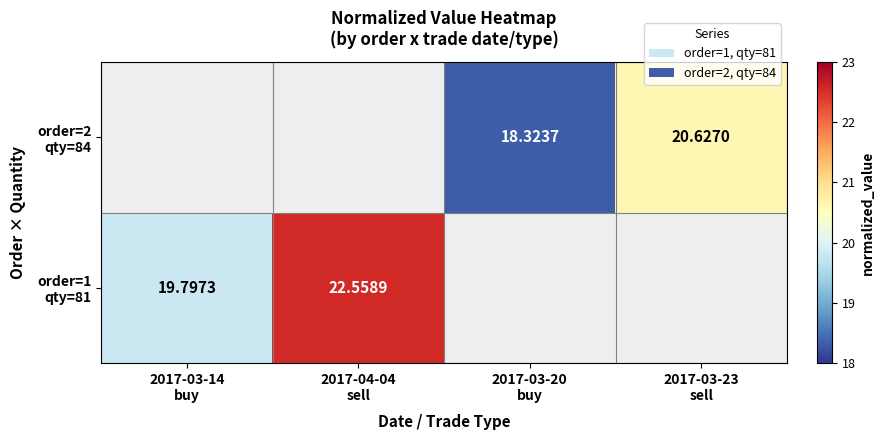

List the series in order of their peak value, lowest first.

order=1 qty=81, order=2 qty=84